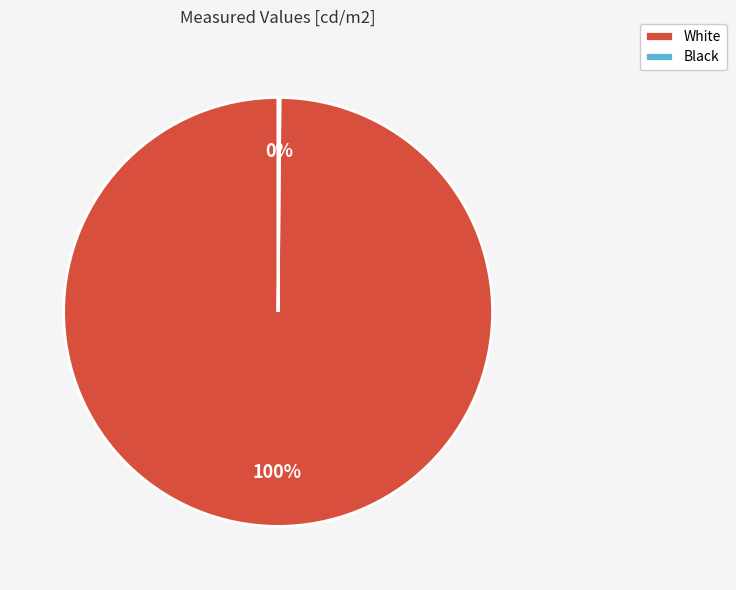

To the nearest percent, what percentage of the pie is White?

100%